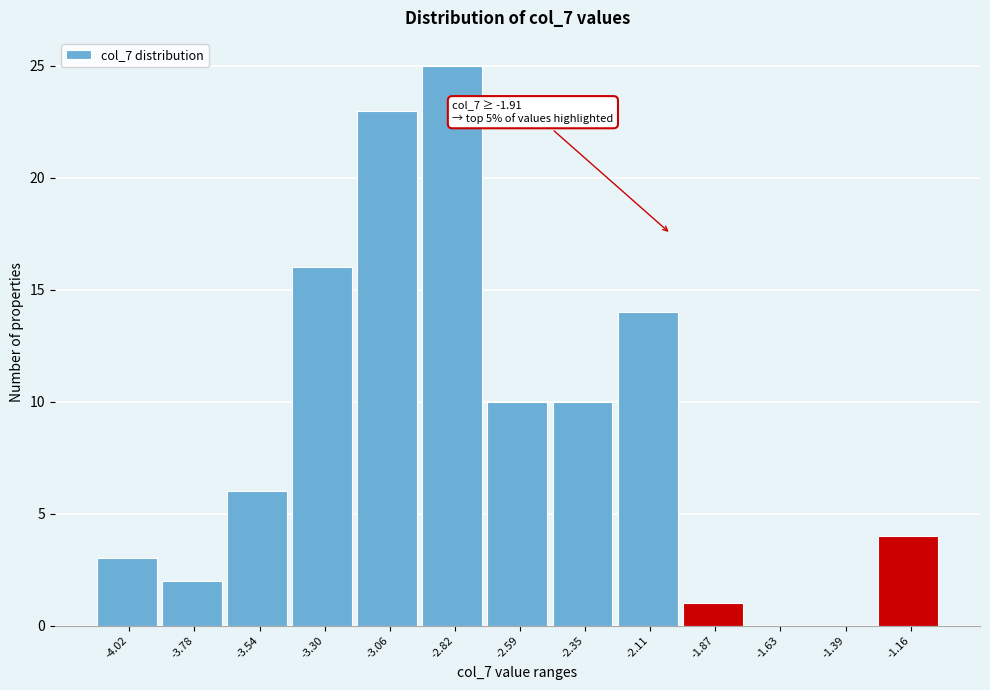

Reading right to left, transcribe all the data shown in this chart.

-1.16=4	-1.39=0	-1.63=0	-1.87=1	-2.11=14	-2.35=10	-2.59=10	-2.82=25	-3.06=23	-3.30=16	-3.54=6	-3.78=2	-4.02=3